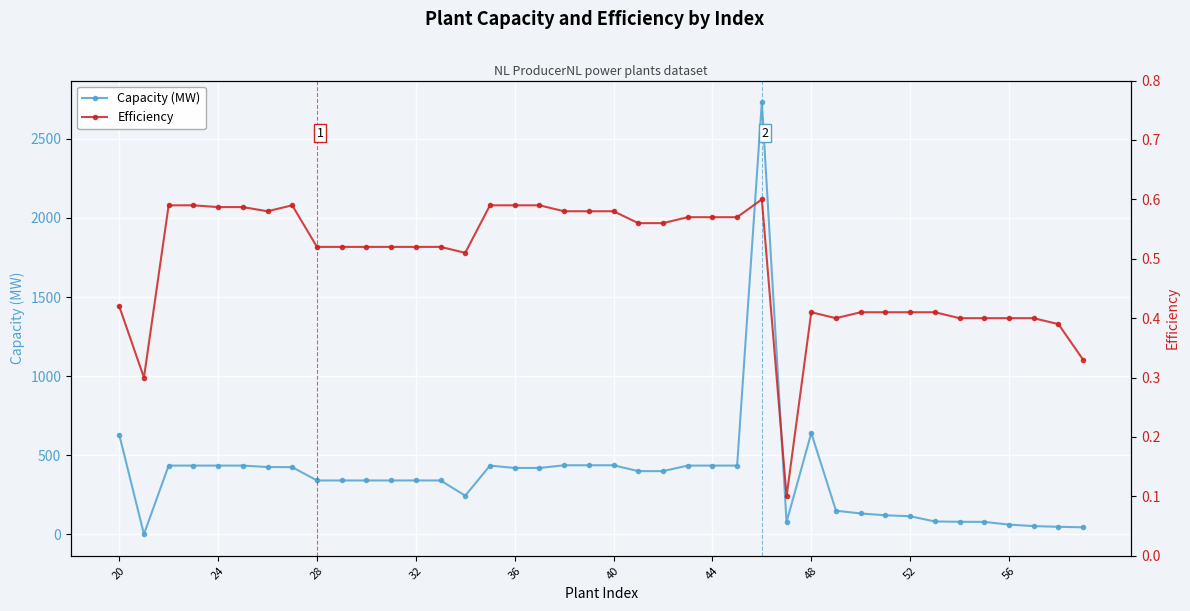

The value of Capacity (MW) at 32 is 603.1. True or false?

False